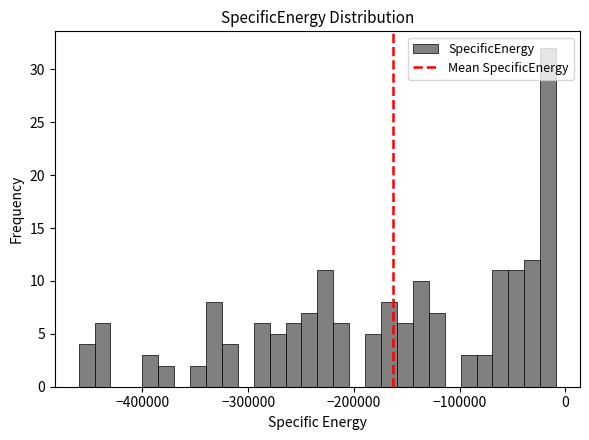

Around what value on the x-axis is the tallest bar? Give the approximate position of its centre, as read against the axis.

-20000